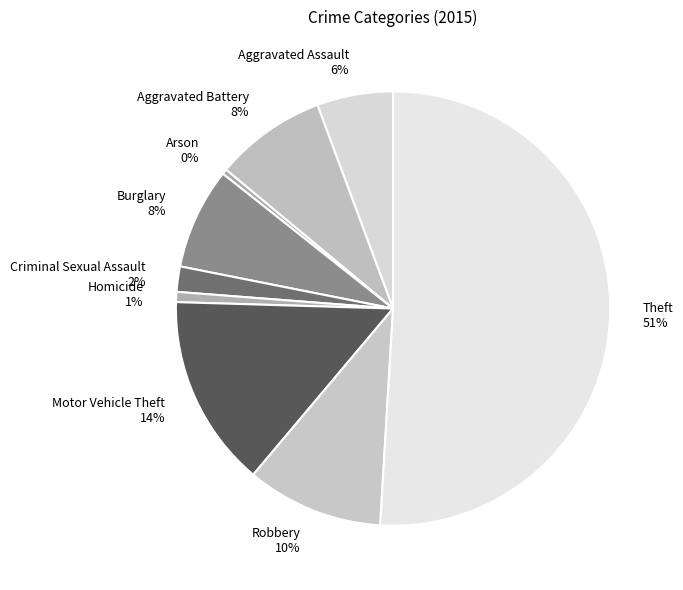

Between Aggravated Assault and Aggravated Battery, which is larger?

Aggravated Battery